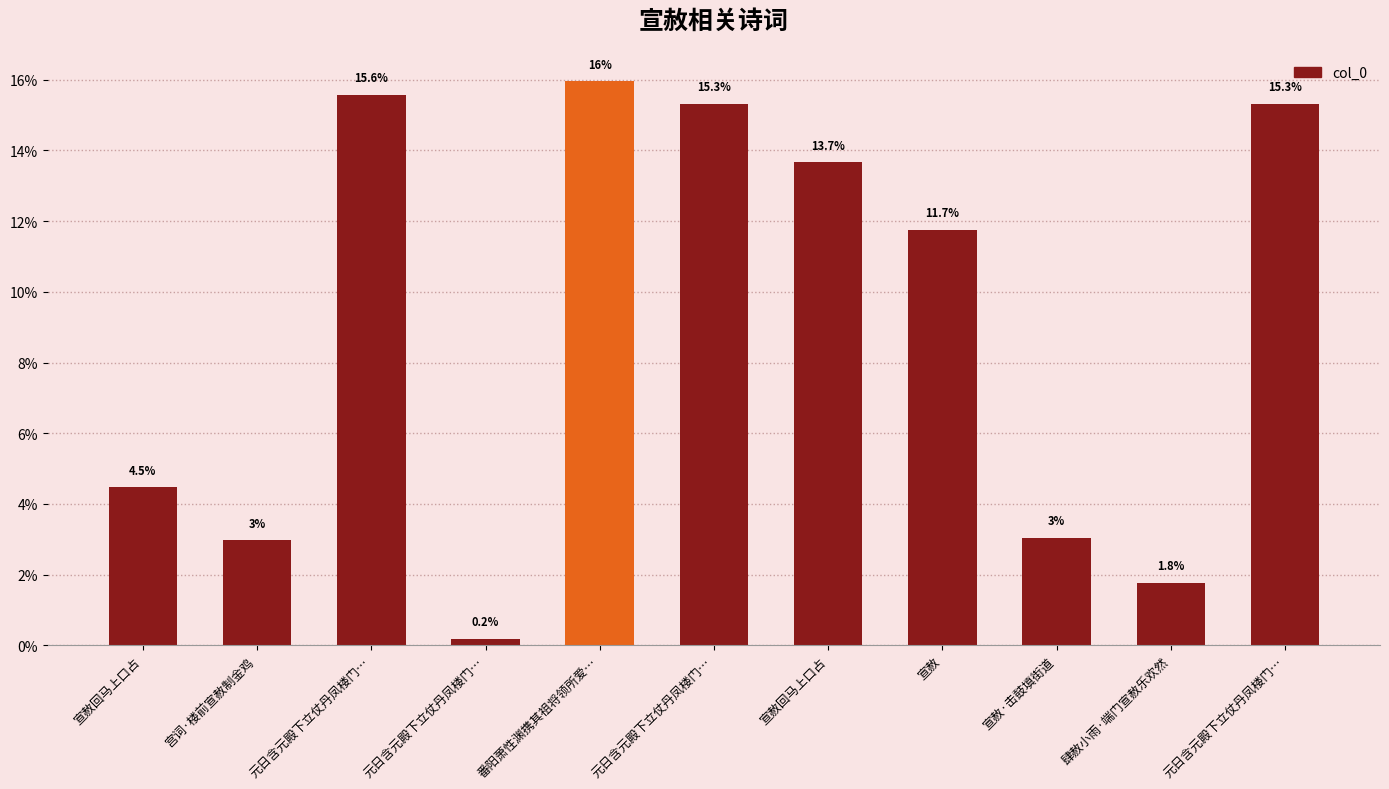

What is the approximate value at 宣赦回马上口占?

4.5